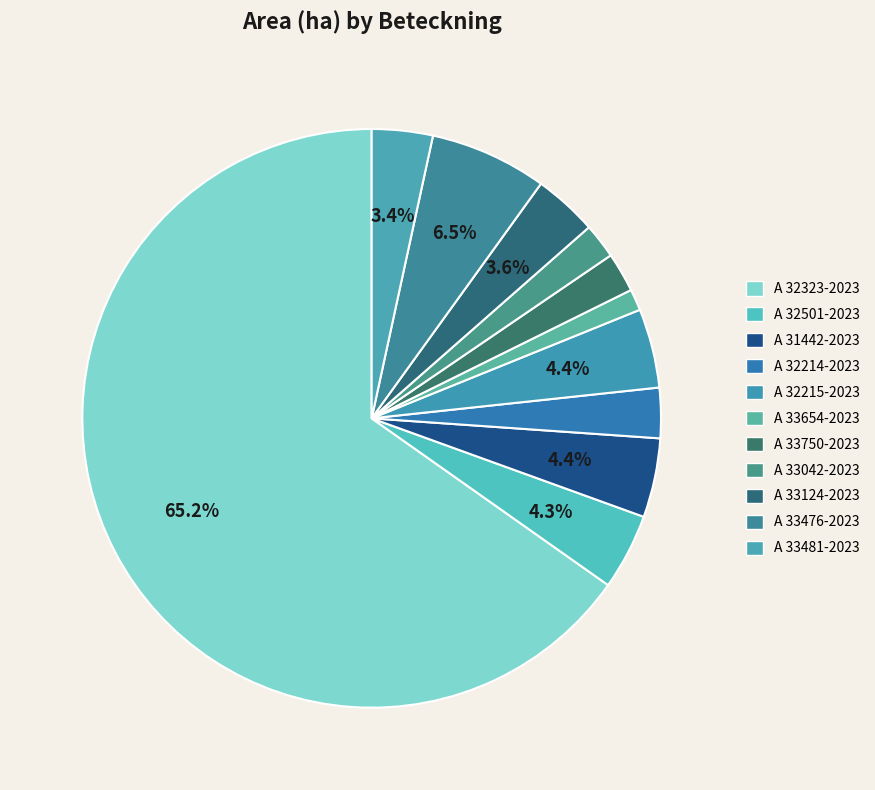

Count the number of slices in the pie.

11